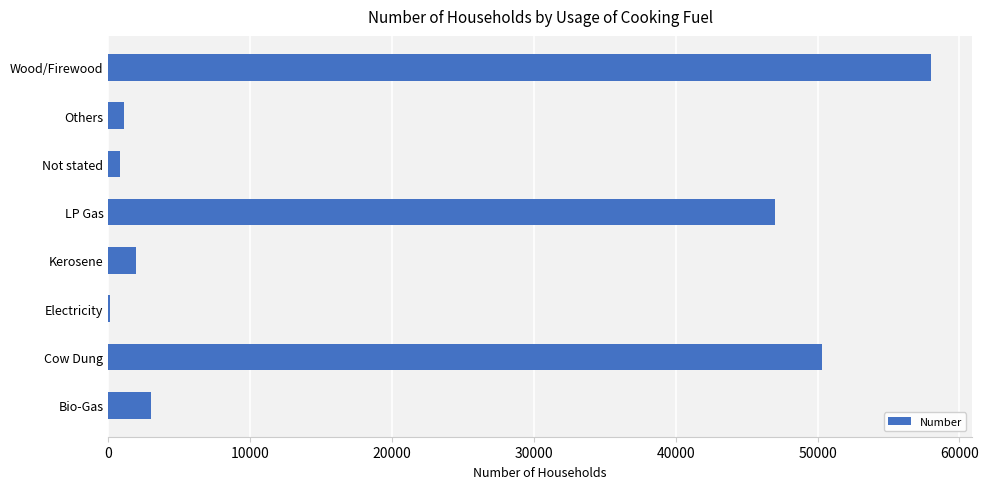

Are the bars horizontal?

Yes